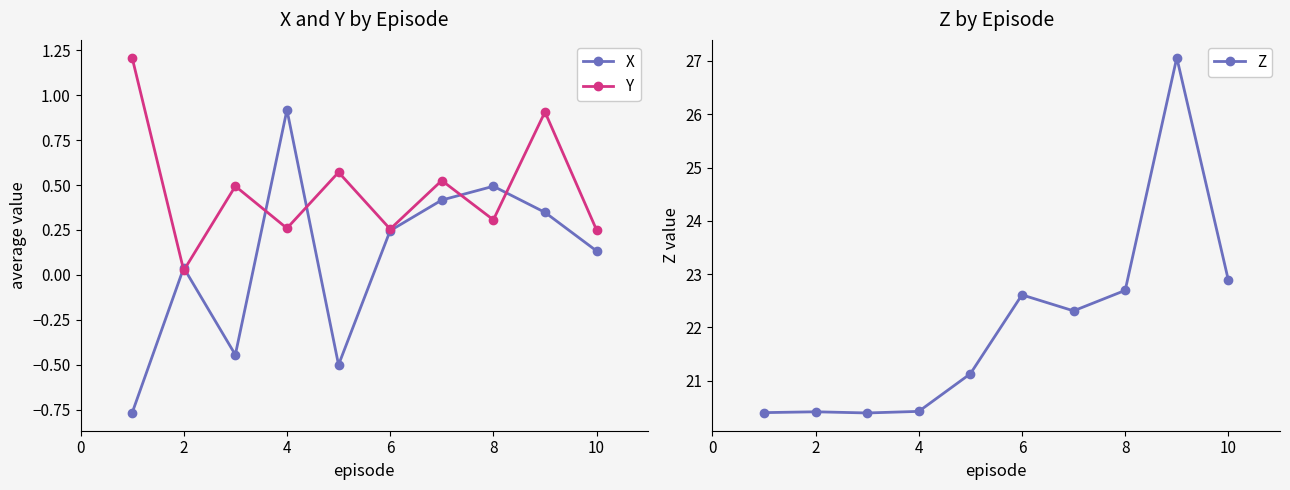

True or false: X has more than 0 interior local peaks.

True